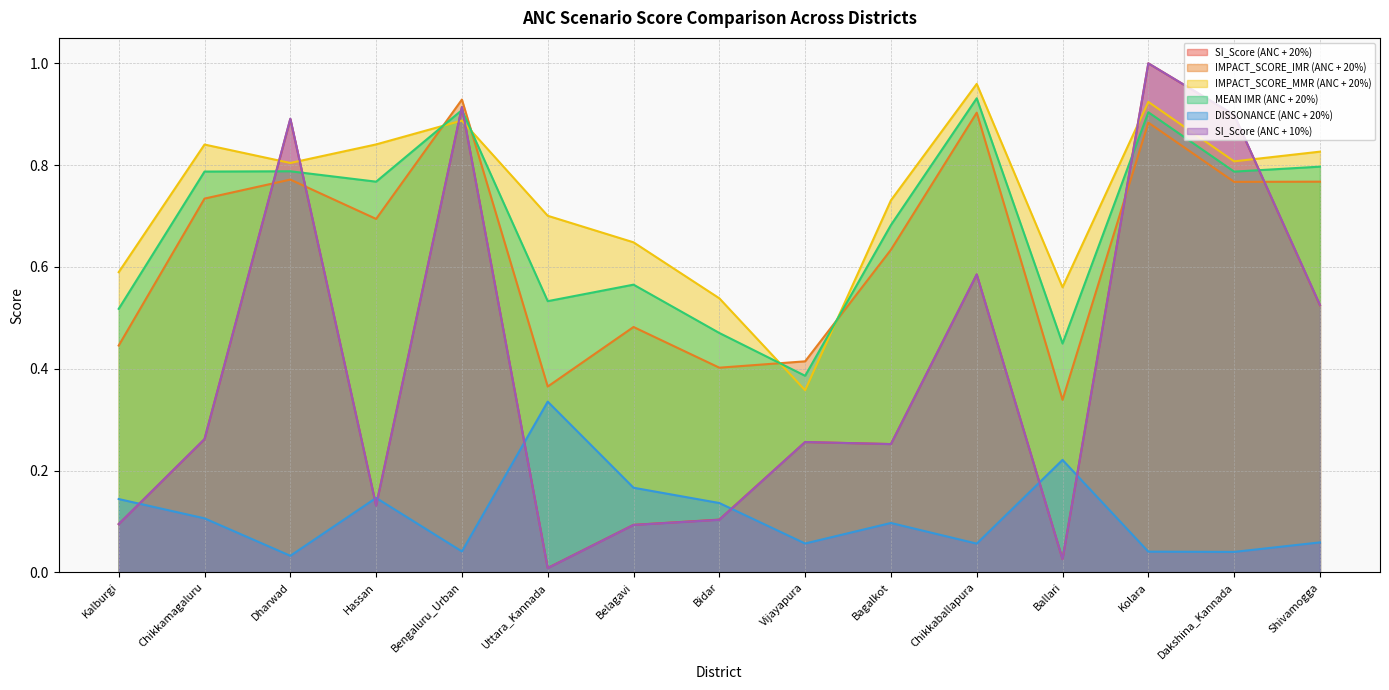

What are all the series names shown in the legend?

SI_Score (ANC + 20%), IMPACT_SCORE_IMR (ANC + 20%), IMPACT_SCORE_MMR (ANC + 20%), MEAN IMR (ANC + 20%), DISSONANCE (ANC + 20%), SI_Score (ANC + 10%)